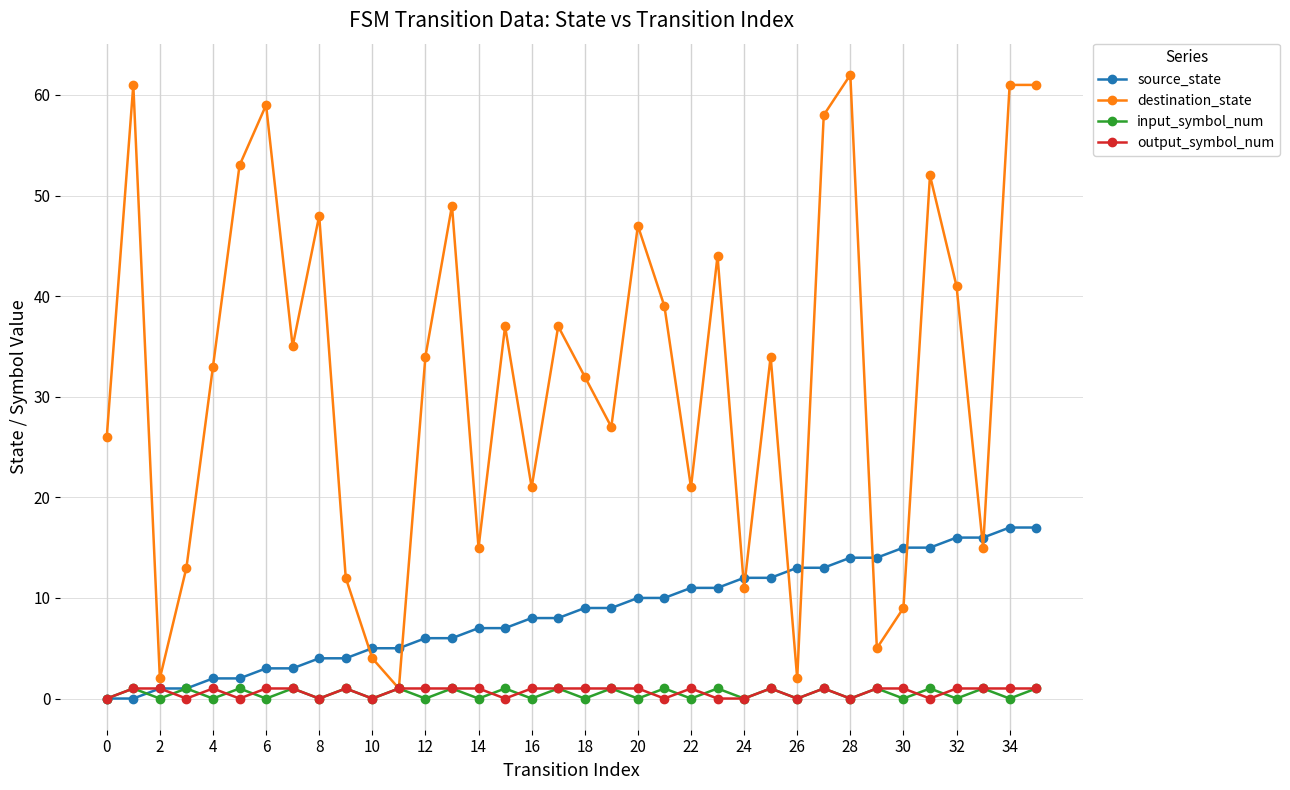

Which series ends up on top after the final intersection of source_state and input_symbol_num?

source_state